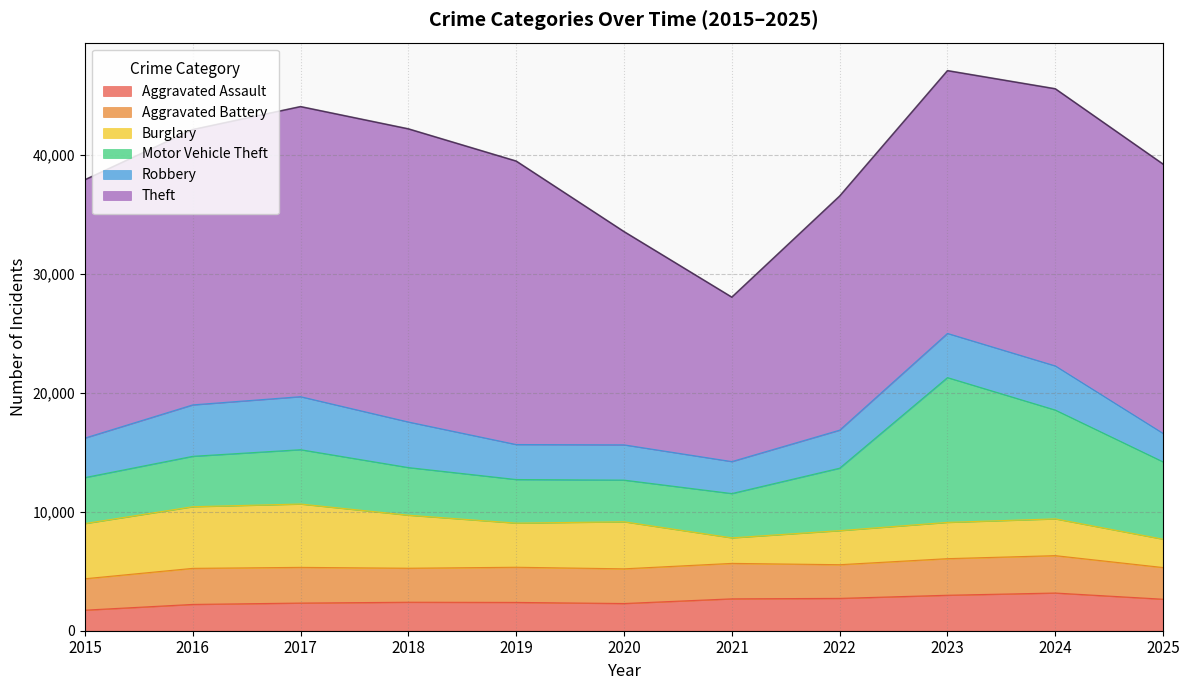

Which series ends up on top after the final intersection of Aggravated Battery and Robbery?

Aggravated Battery